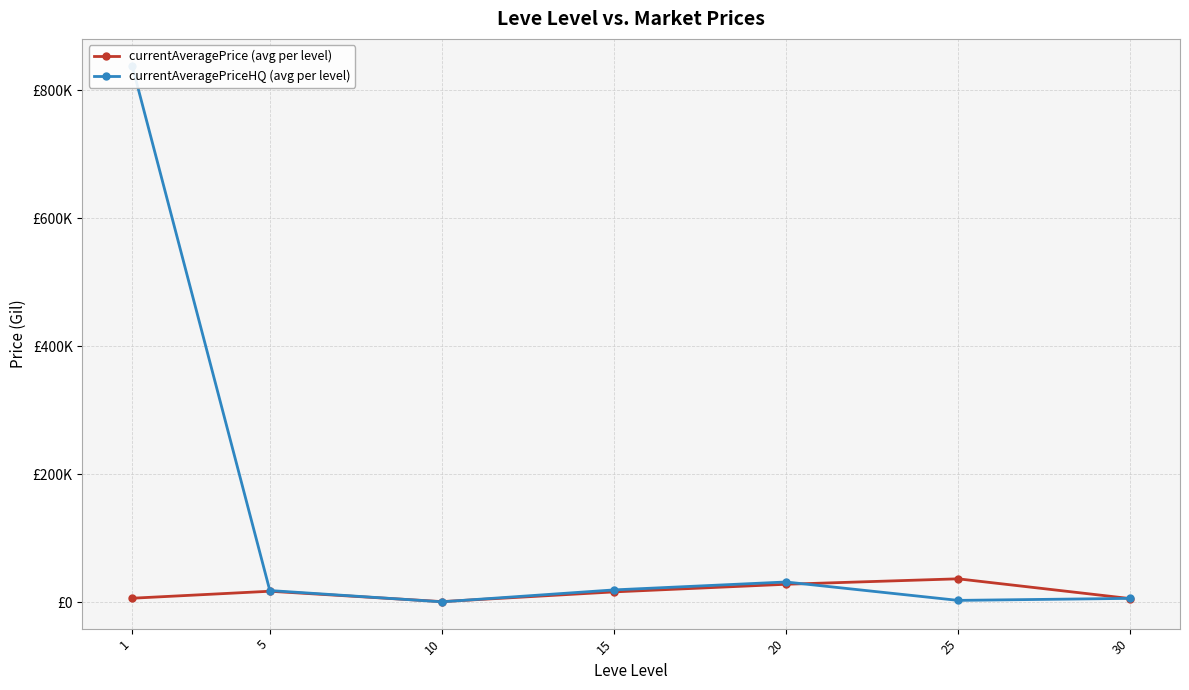

Reading left to right, extract all data points from this chart.

currentAveragePrice (avg per level): 1=6233.5	5=17157.9	10=940.8	15=16113.8	20=28050.2	25=36575.2	30=5687.2
currentAveragePriceHQ (avg per level): 1=838593.8	5=18256.5	10=610.0	15=19237.0	20=31615.3	25=2857.7	30=5999.8